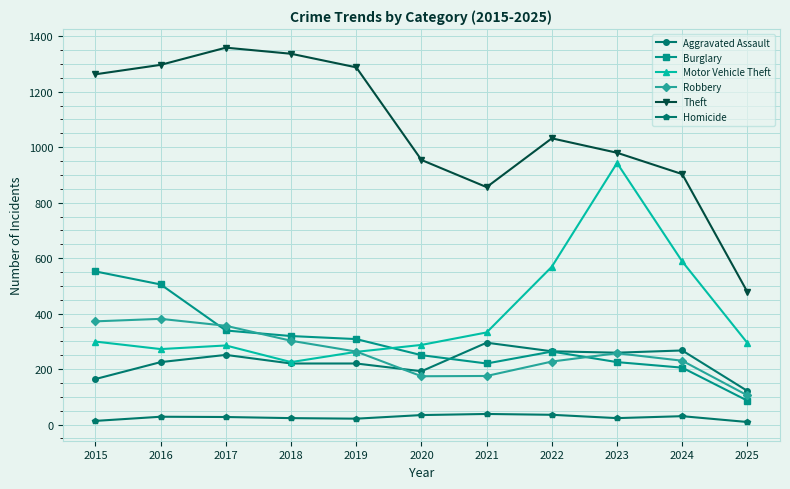

True or false: Homicide has a value of 28 at 2016.

True